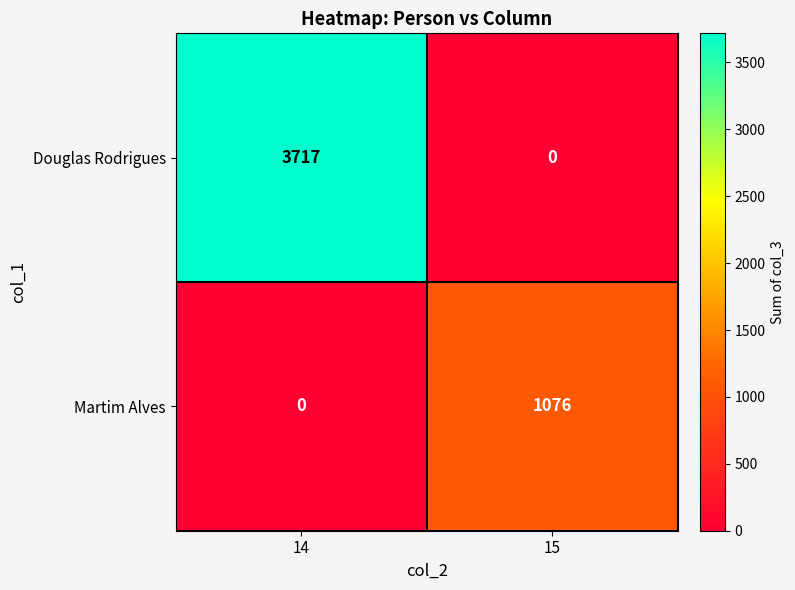

Reading left to right, extract all data points from this chart.

Douglas Rodrigues: 3717	0
Martim Alves: 0	1076